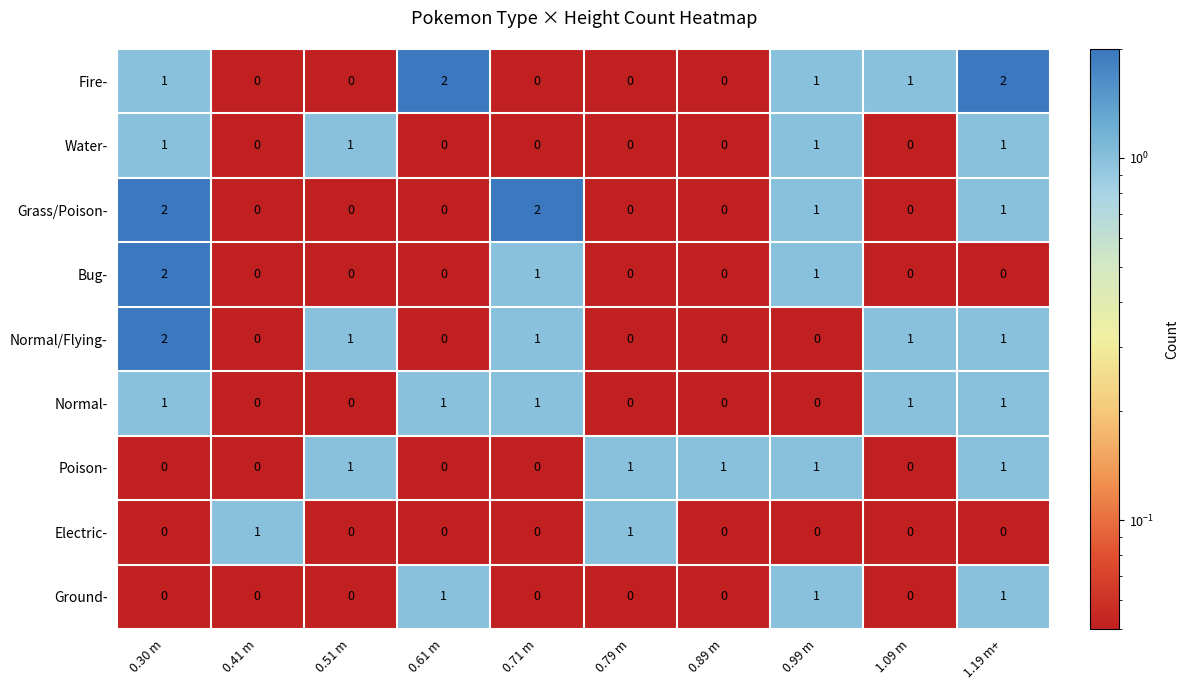

The Normal/Flying- series shows 1 at 1.19 m+. True or false?

True